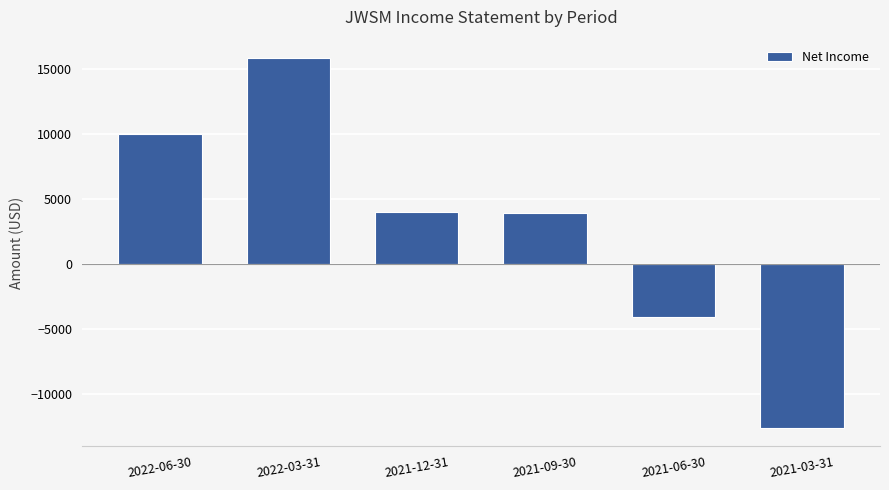

Which label corresponds to the smallest value in the chart?

2021-03-31